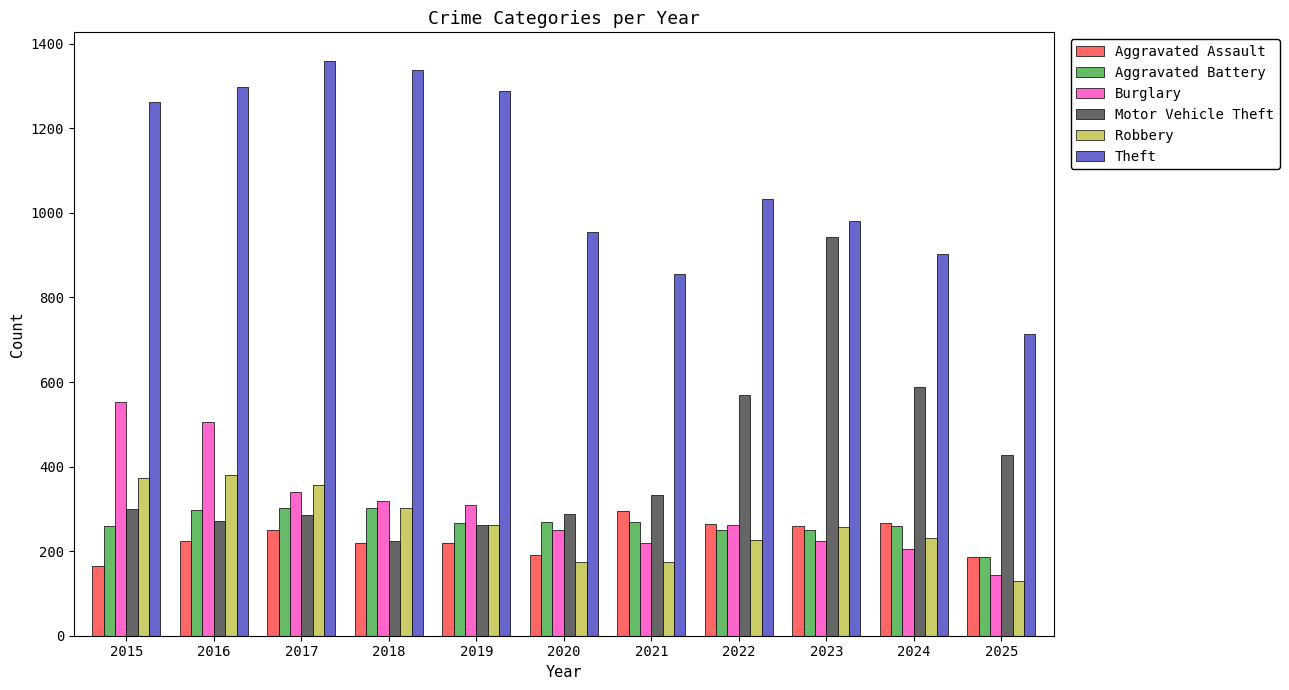

What is the spread (max minus min) of values at 2016?

1072